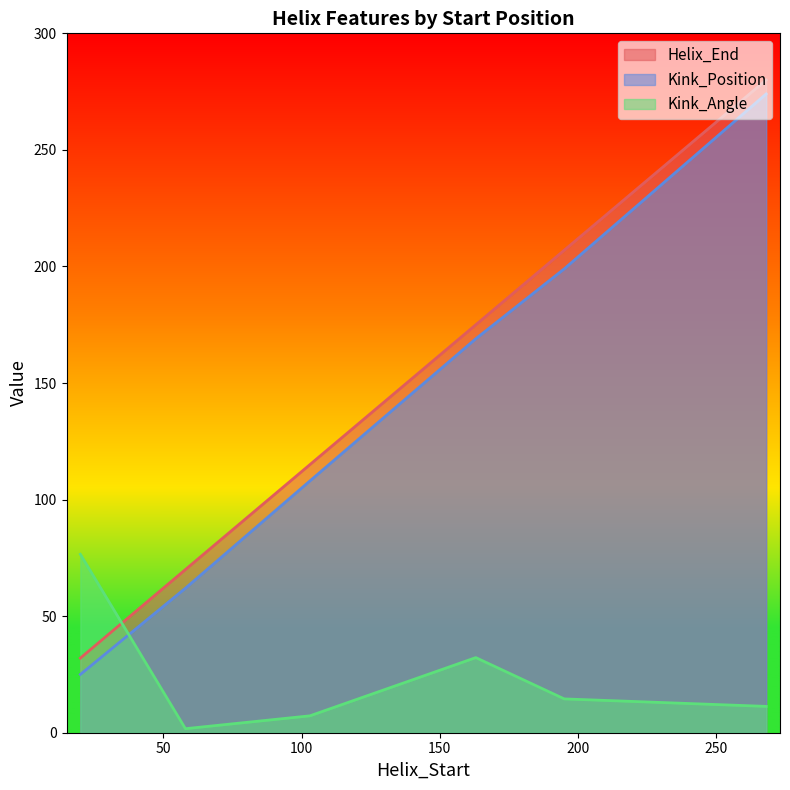

True or false: Helix_End and Kink_Position intersect in this chart.

False